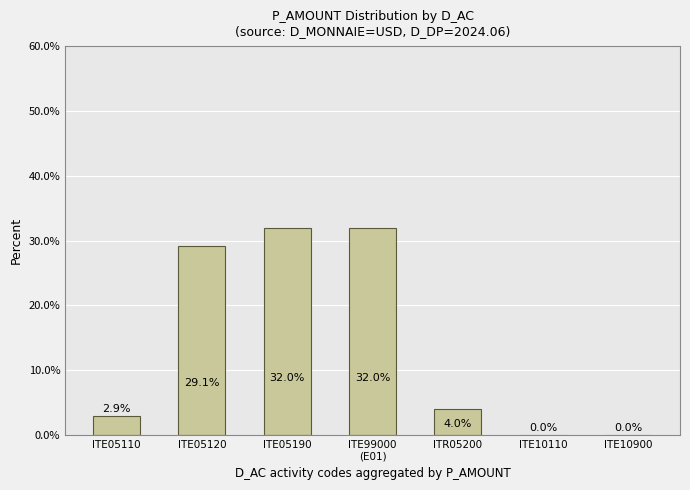

What is the sum of all values?

100.0